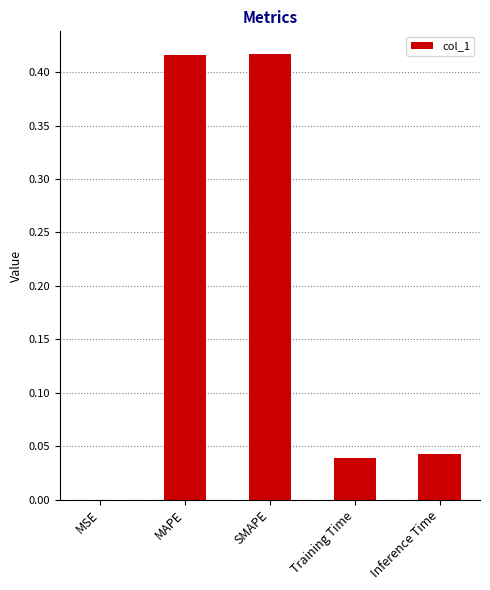

What is the change in value from MAPE to Inference Time?

-0.4